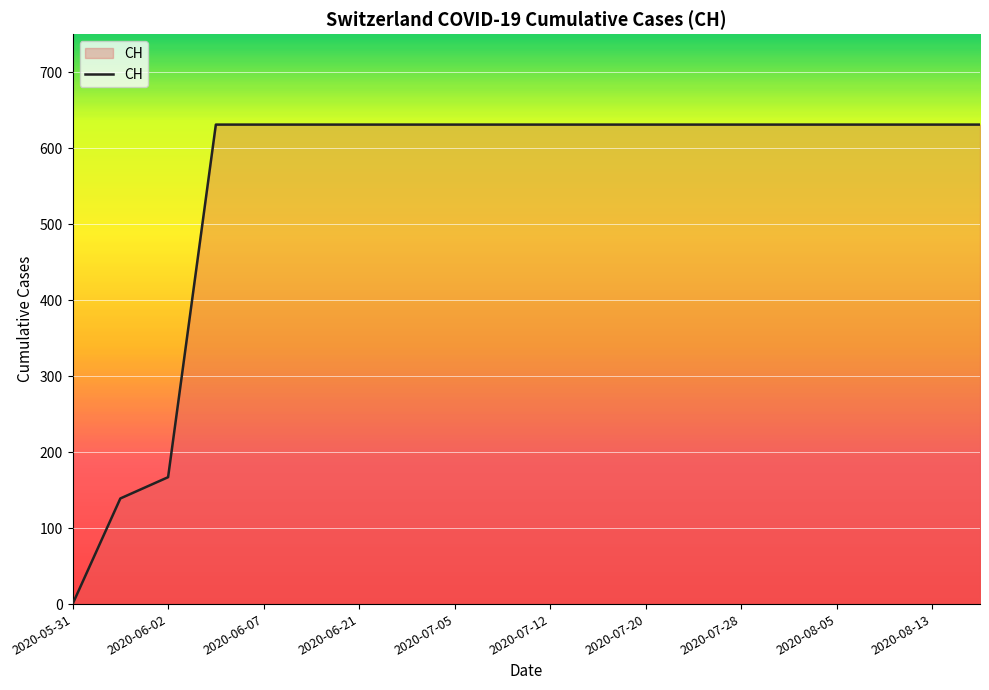

What is the difference between the maximum and minimum values?

631